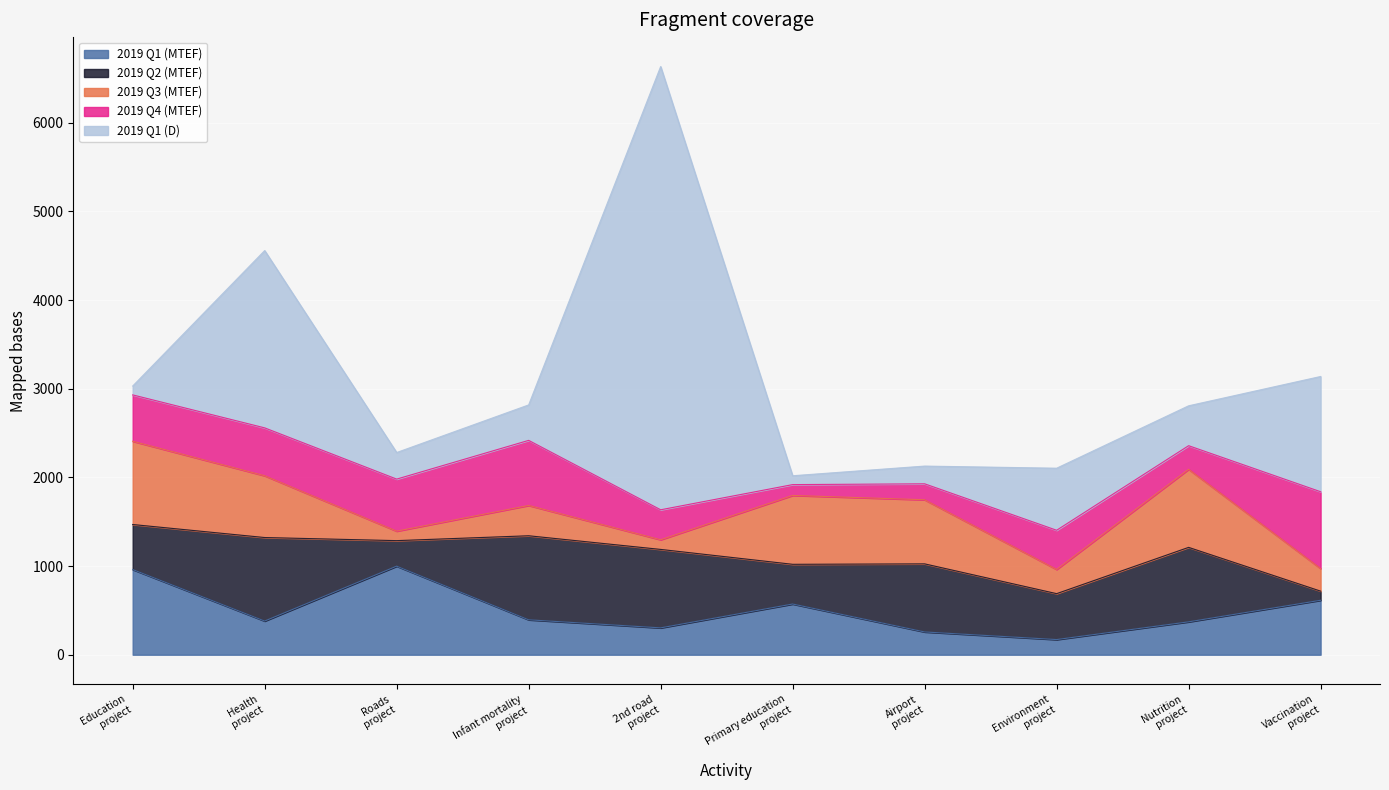

In 2019 Q1 (D), how many points are lower than both neighbors (excluding endpoints)?

3